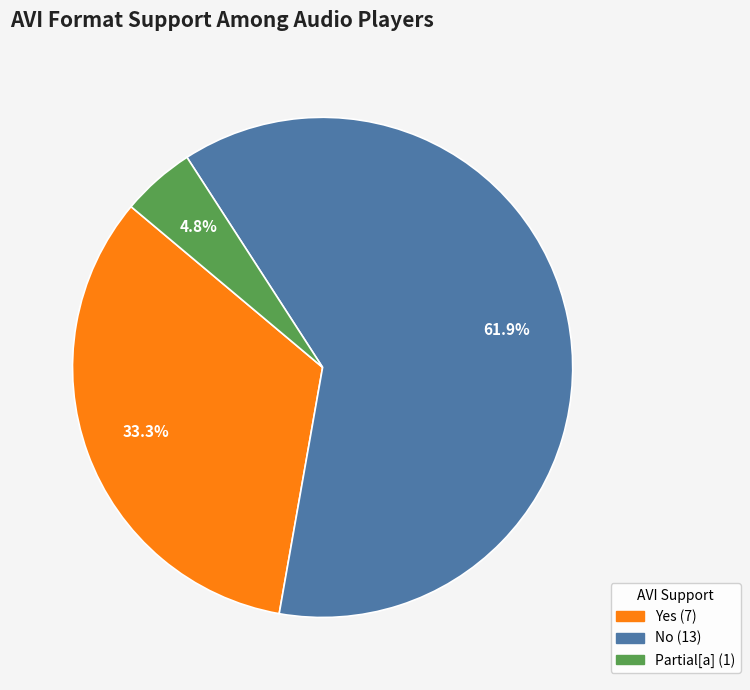

Is there a majority slice in this chart?

Yes